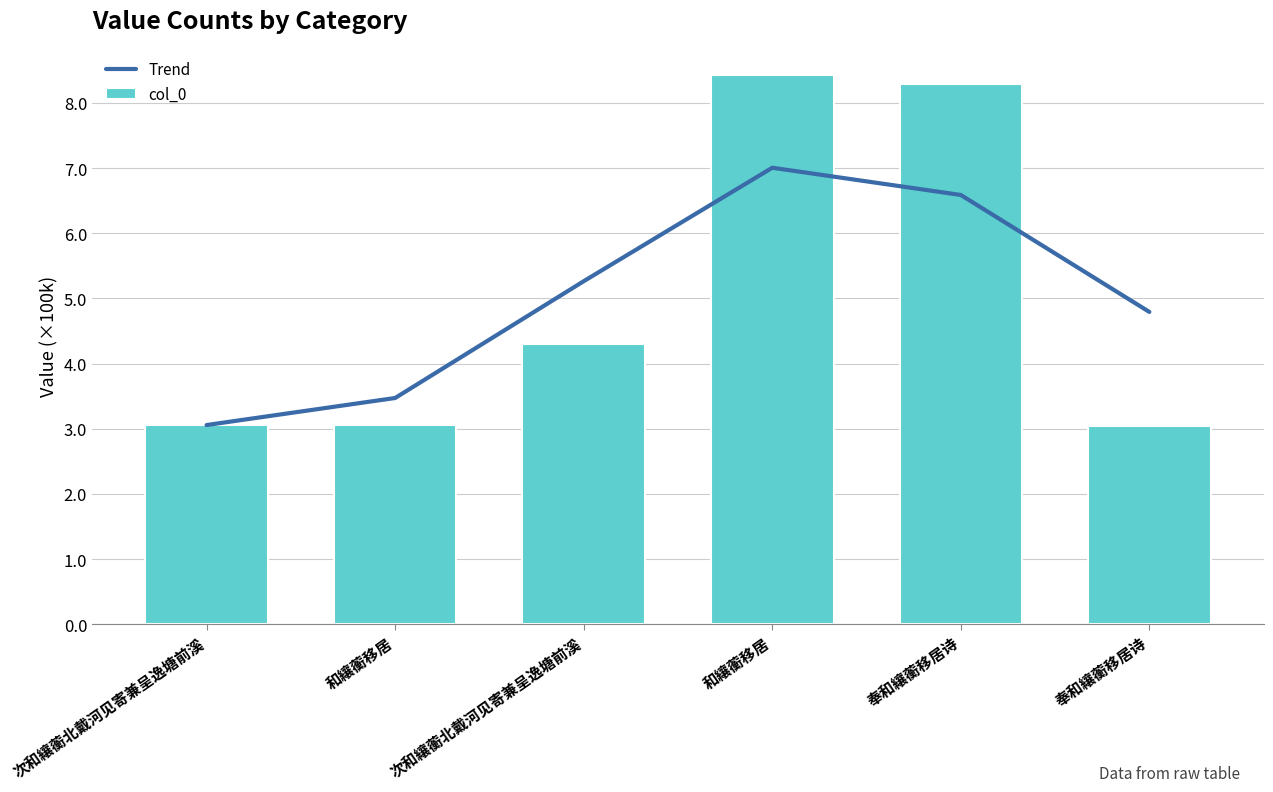

At which label does col_0 reach its peak?

和纕蘅移居